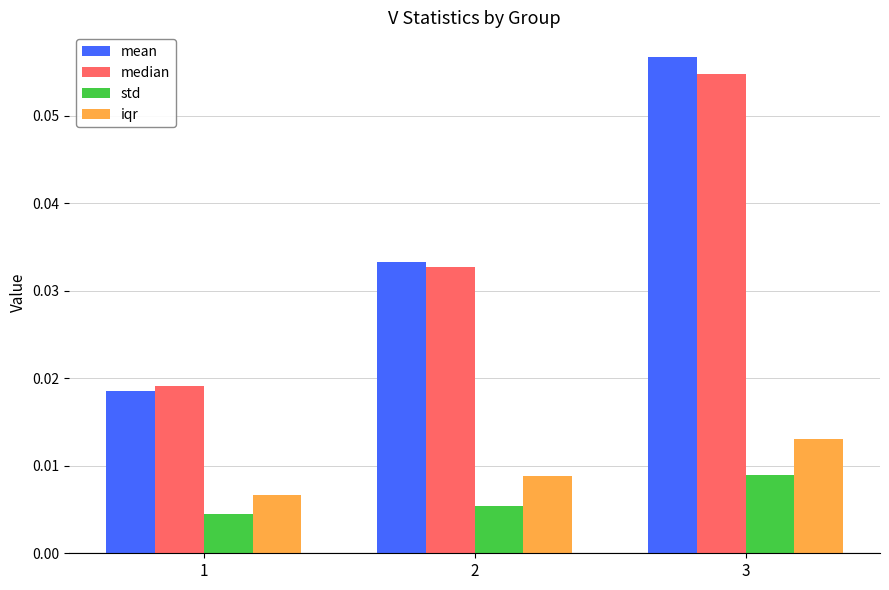

Which series has the widest spread of values?

mean